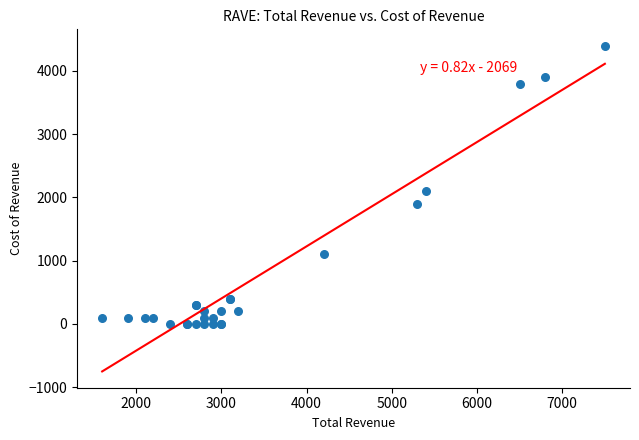

What Y value in the scatter plot is closest to 2200?

2100